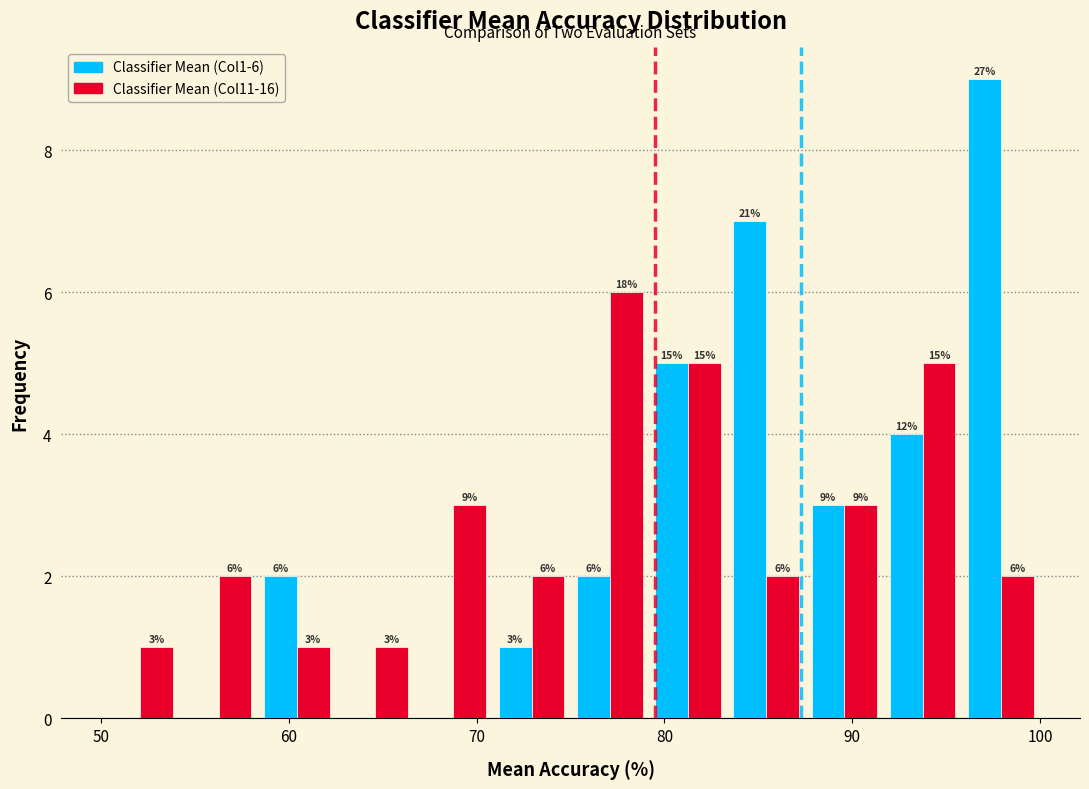

In the Classifier Mean (Col11-16) series, which range on the x-axis has the tallest bar?

75 to 79